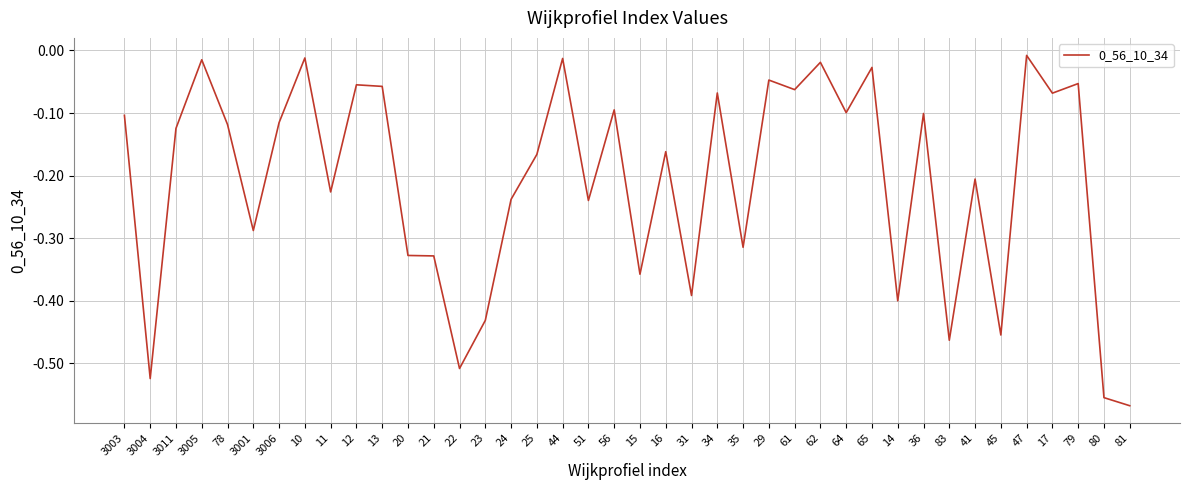

What position from the right is 20?

29